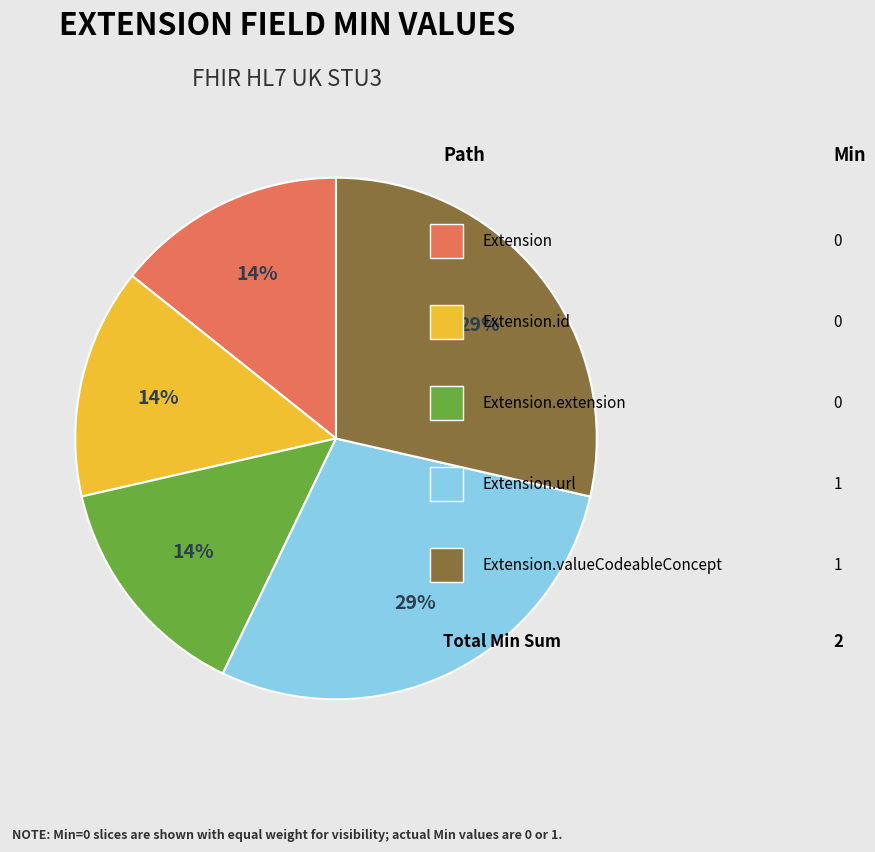

Is there a majority slice in this chart?

No